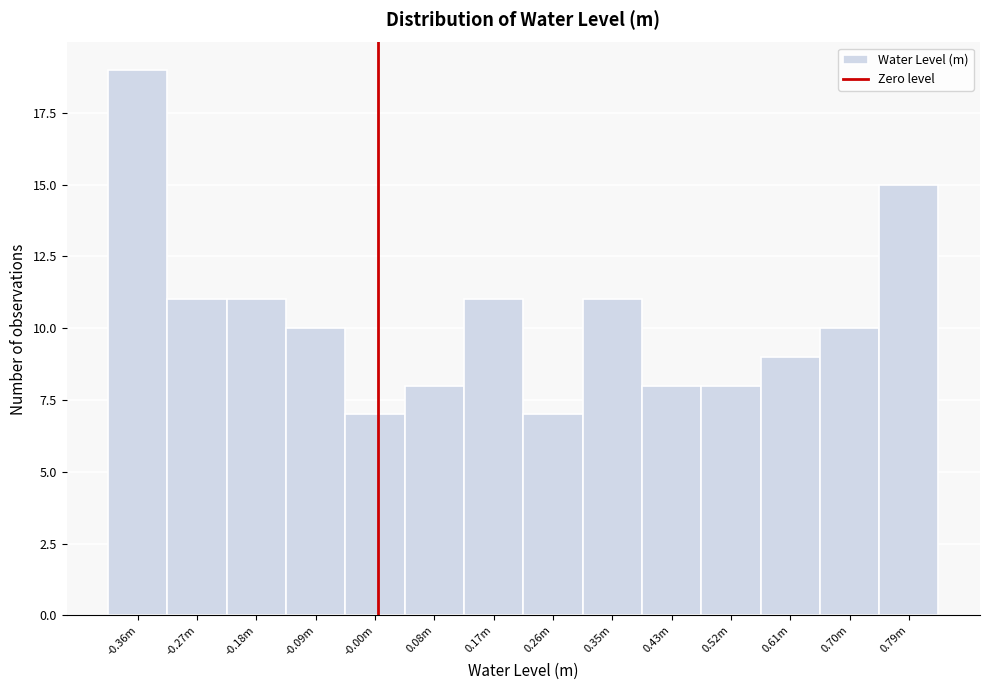

Reading left to right, what are all the values shown in this chart?

19	11	11	10	7	8	11	7	11	8	8	9	10	15